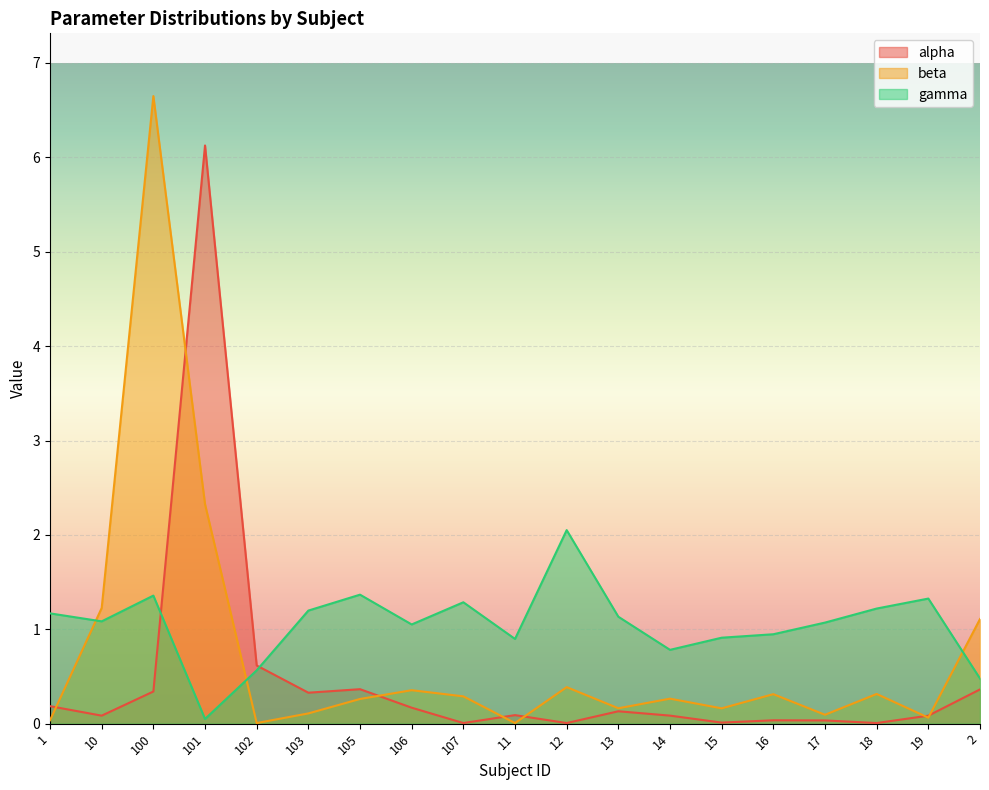

How many lines are shown in the chart?

3